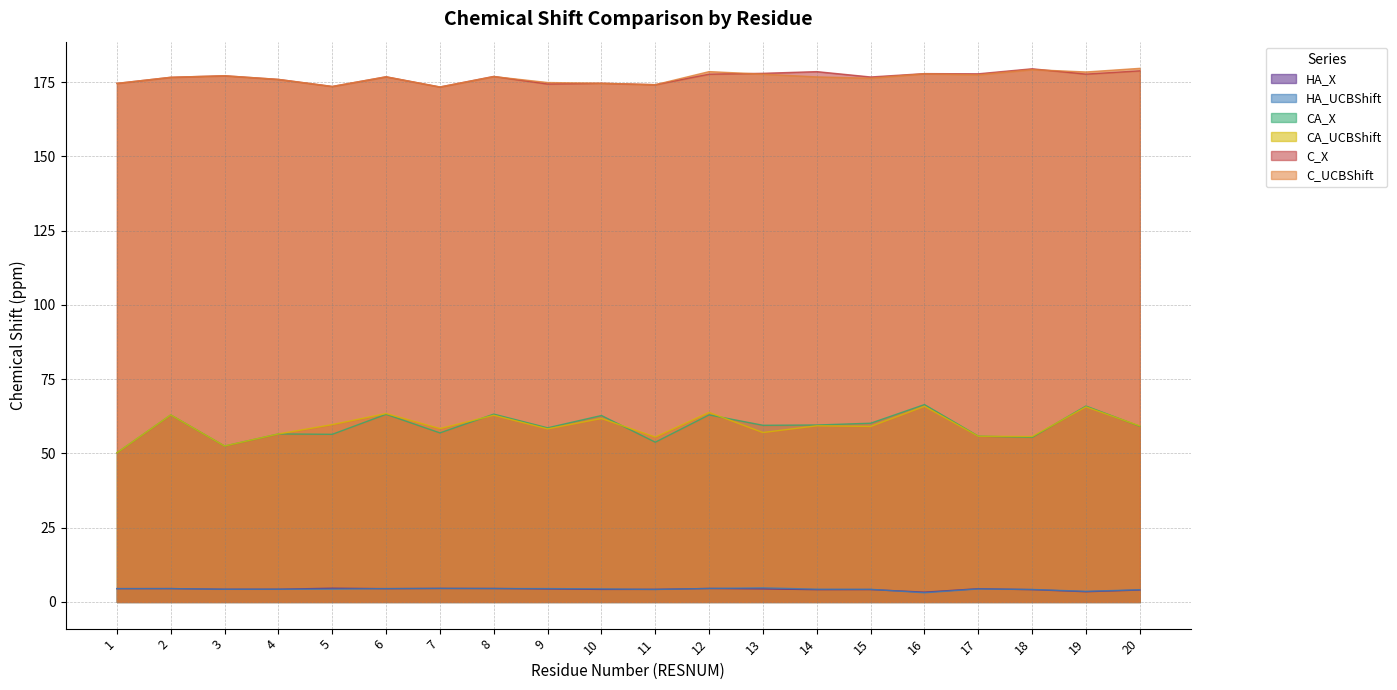

Which series has the largest total across all categories?

C_X